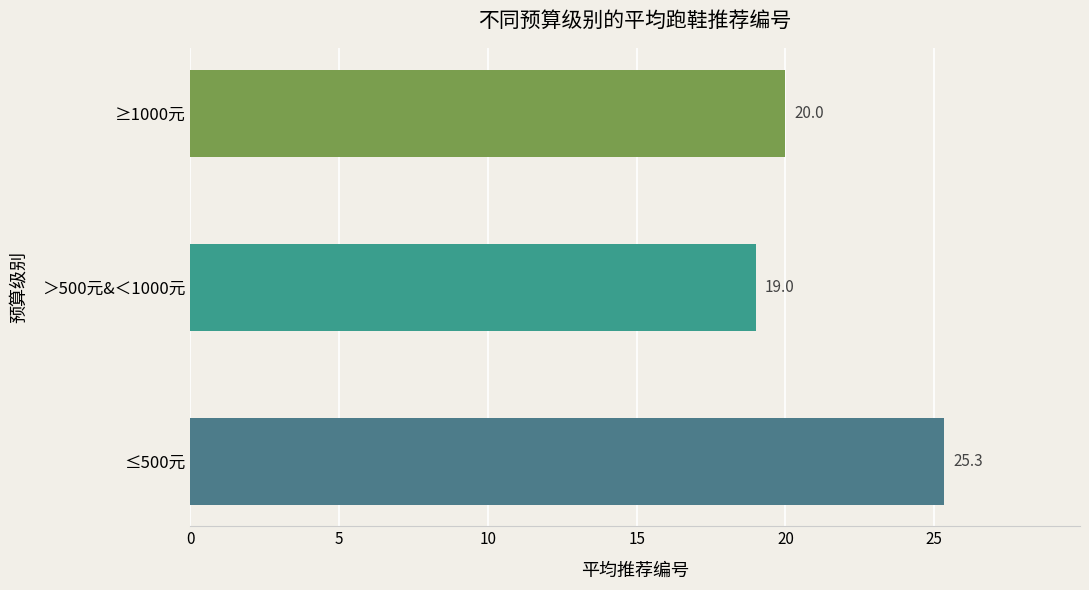

Are the bars grouped side by side (vs. stacked)?

No